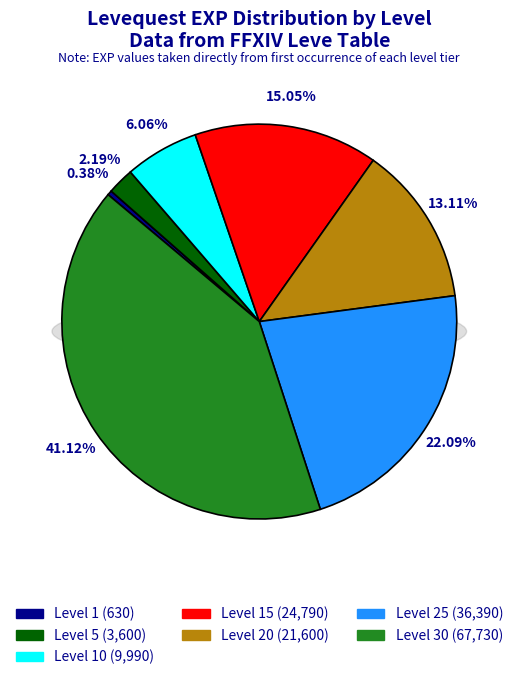

To the nearest percent, what is the average slice percentage?

14%